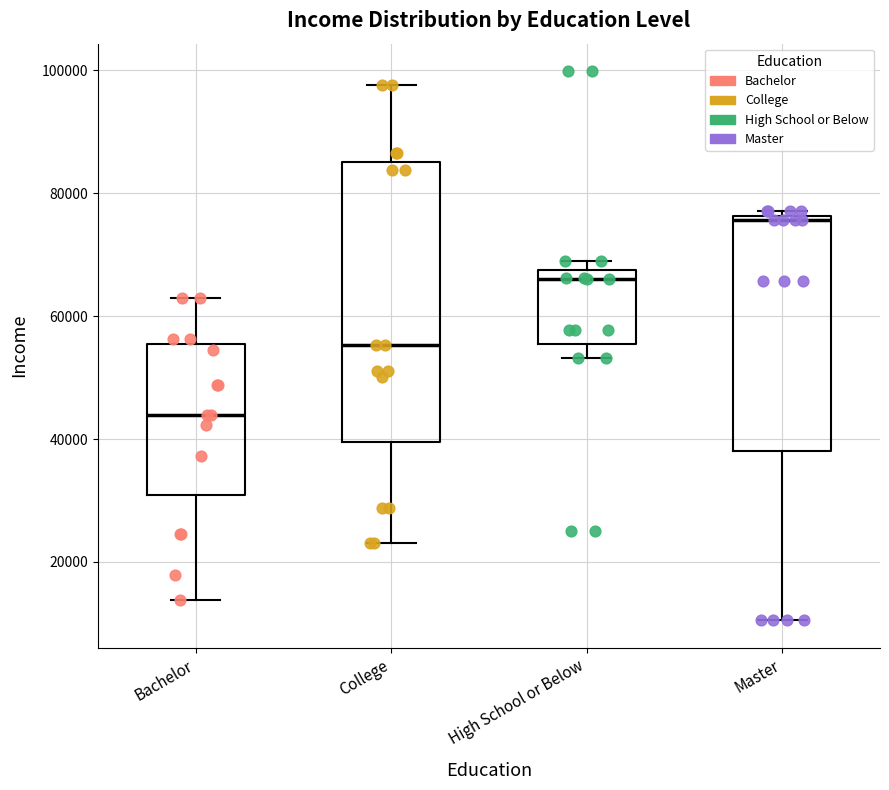

Reading left to right, read every box against the y-axis: the position of its median line, the range the box covers, and the ends of its whiskers. The values are not printed on the chart, so give them approximately, as read against the axis.

Bachelor: median 44000, box 30000 to 56000, whiskers 14000 to 62000
College: median 56000, box 40000 to 86000, whiskers 24000 to 98000
High School or Below: median 66000, box 56000 to 68000, whiskers 54000 to 68000 (just above the box's upper edge)
Master: median 76000 (just below the box's upper edge), box 38000 to 76000, whiskers 10000 to 78000